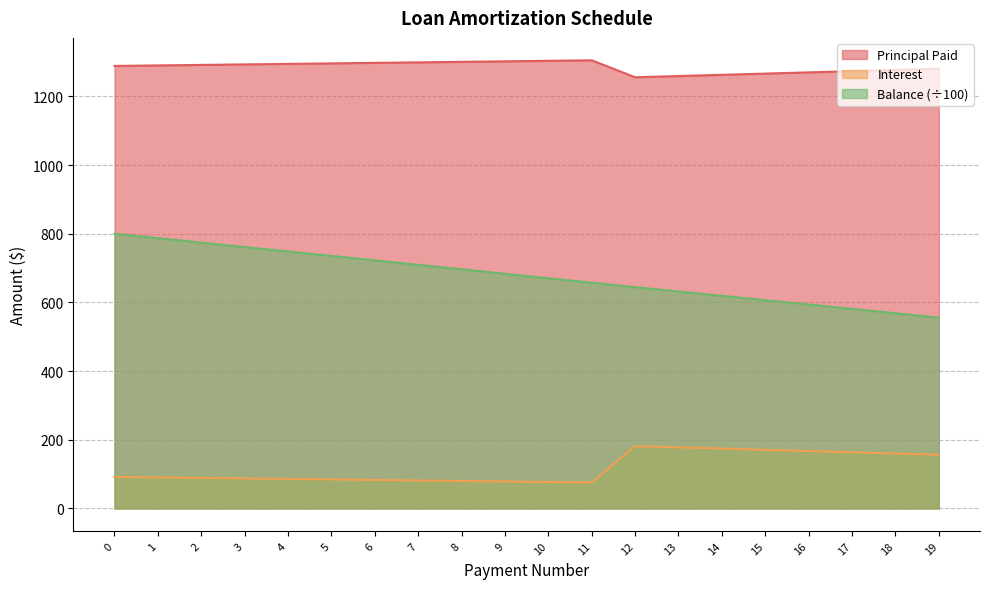

What is the minimum value shown in the chart?

75.6